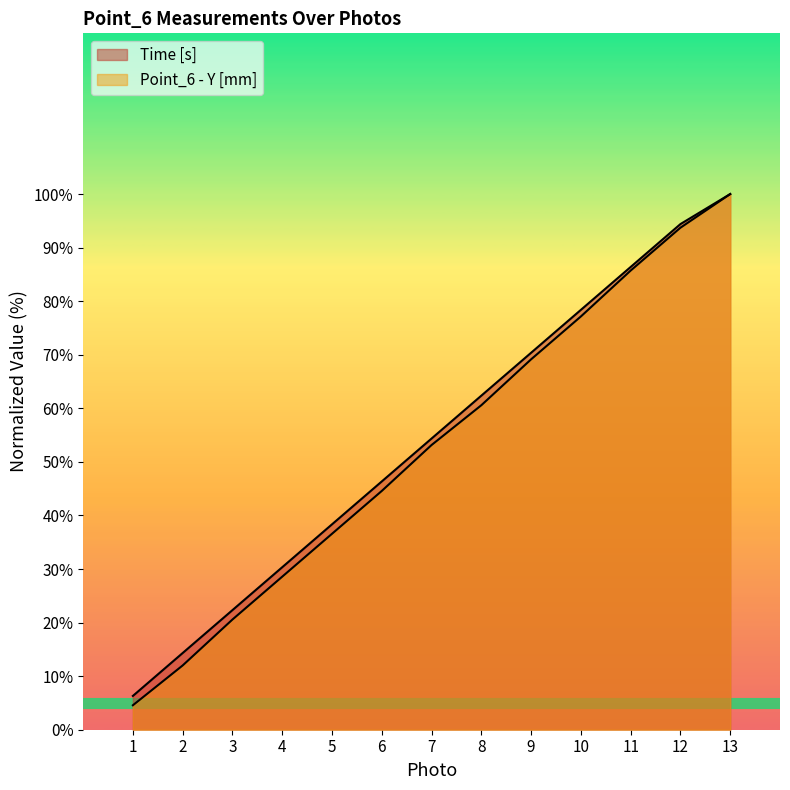

Is the value of Time [s] at 1 greater than the value of Point_6 - Y [mm] at 13?

No